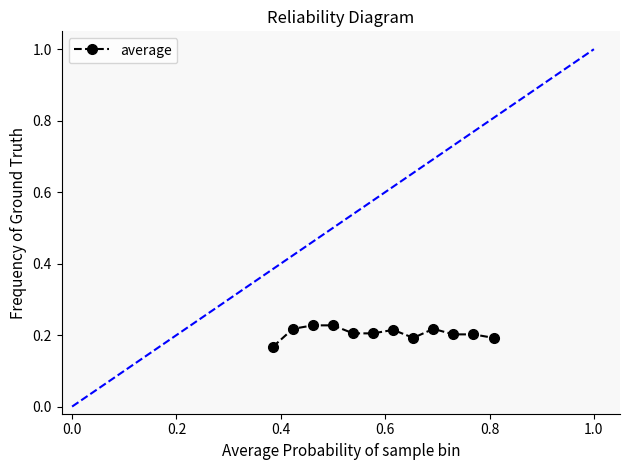

How many values are between 0 and 1?

12